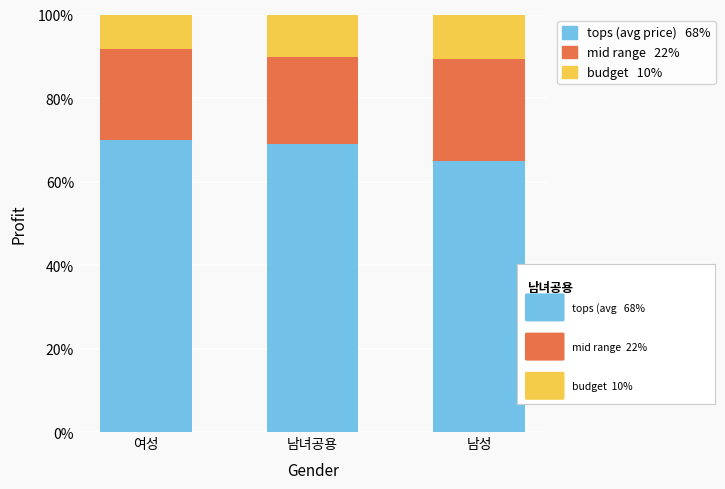

Are the bars grouped side by side (vs. stacked)?

No